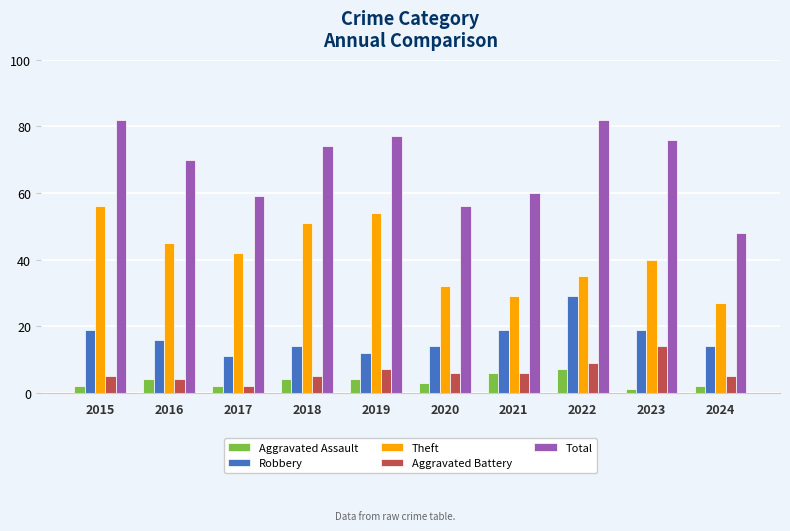

Rank the series by their maximum value, from lowest to highest.

Aggravated Assault, Aggravated Battery, Robbery, Theft, Total